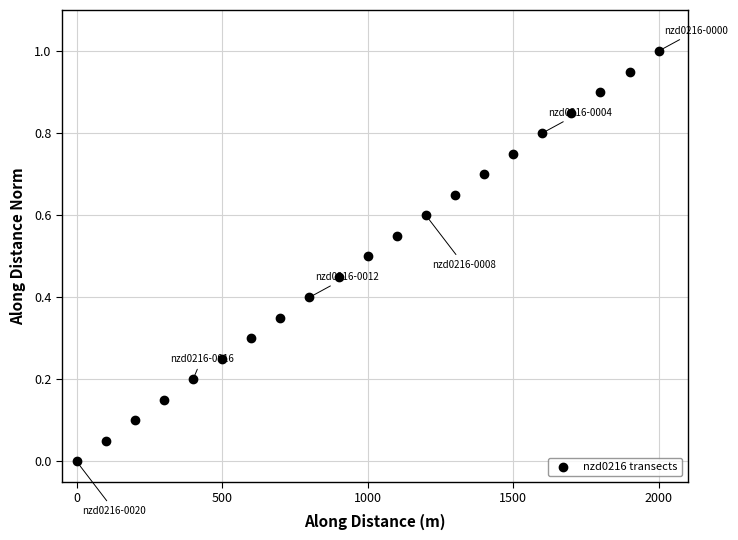

What is the range of X values (max minus min)?

1999.7